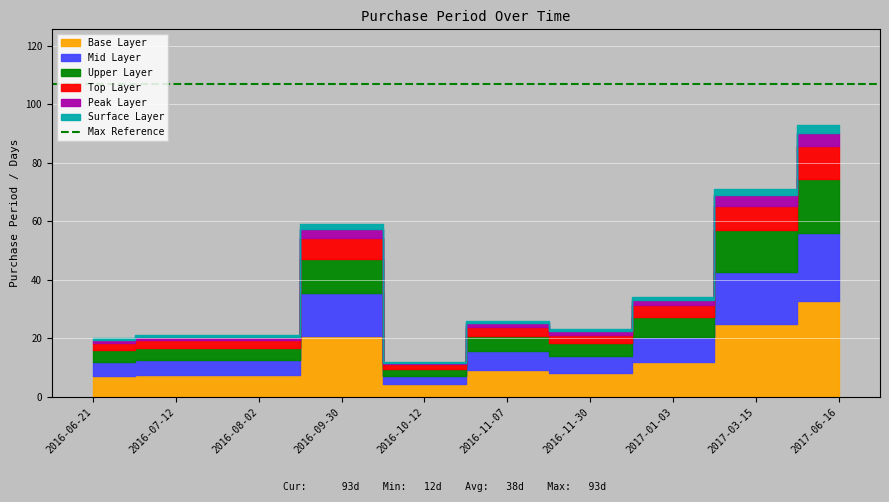

What is the smallest value displayed?

12